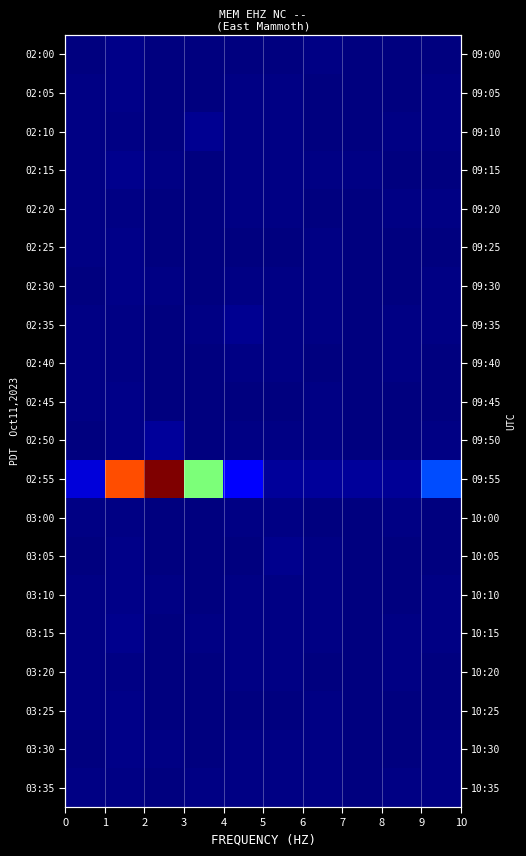

Count the number of data series in this chart.

20